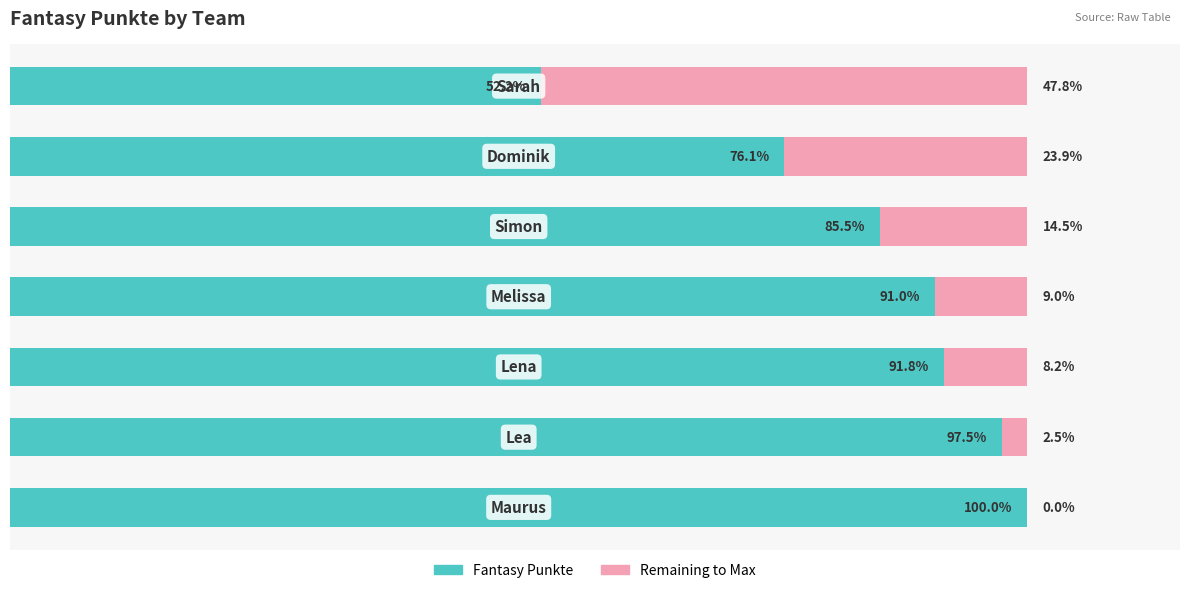

Rank the series by their maximum value, from lowest to highest.

Remaining to Max, Fantasy Punkte